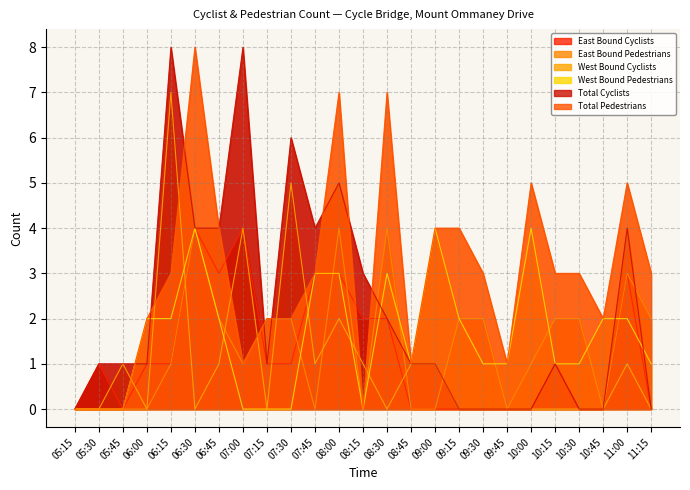

What is the total value across all series at 07:00?

18